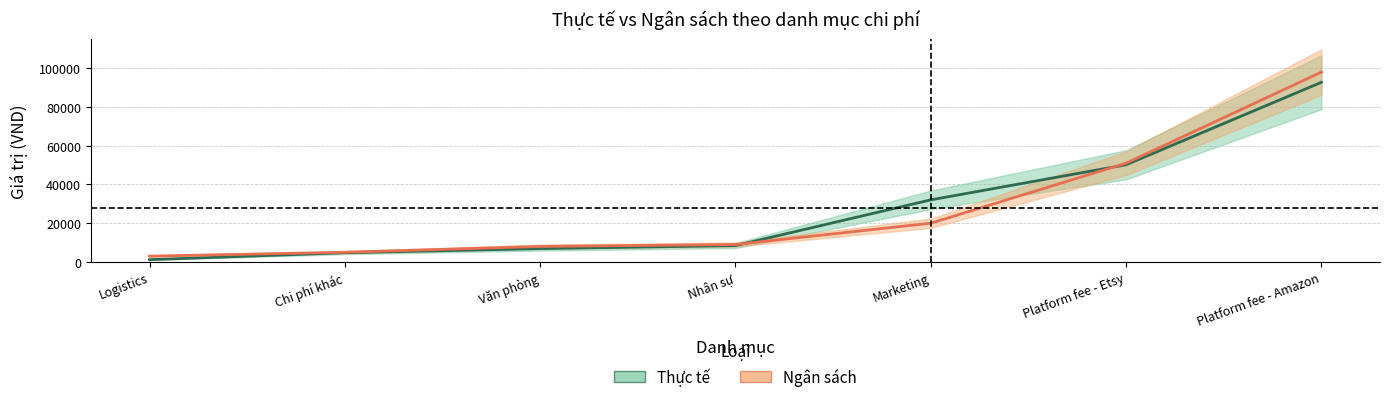

Rank the series at Nhân sự from highest to lowest value.

Ngân sách, Thực tế